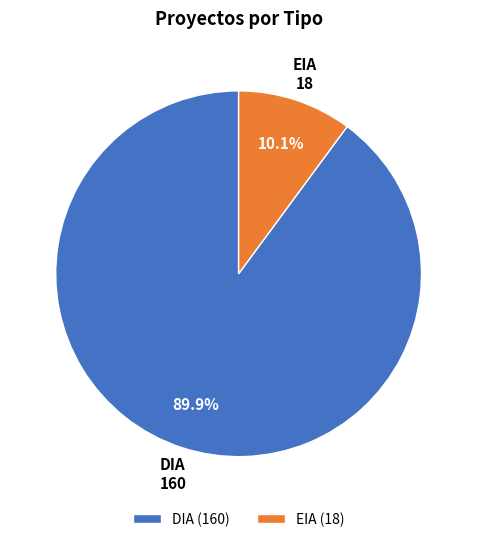

Approximately how many times larger is the value at EIA compared to DIA?

0.1